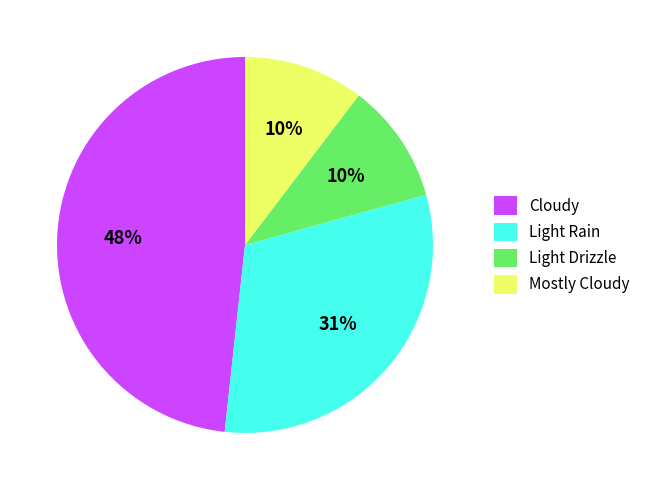

How many segments does this pie chart have?

4